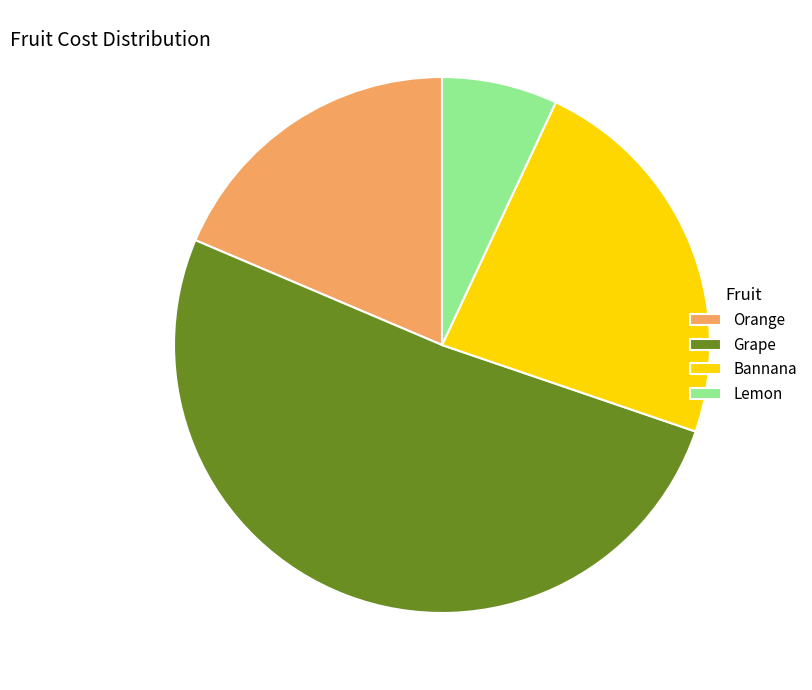

True or false: Orange accounts for 27% of the total.

False